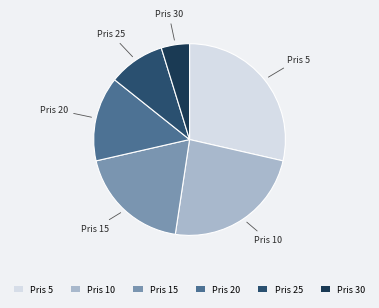

How many segments does this pie chart have?

6